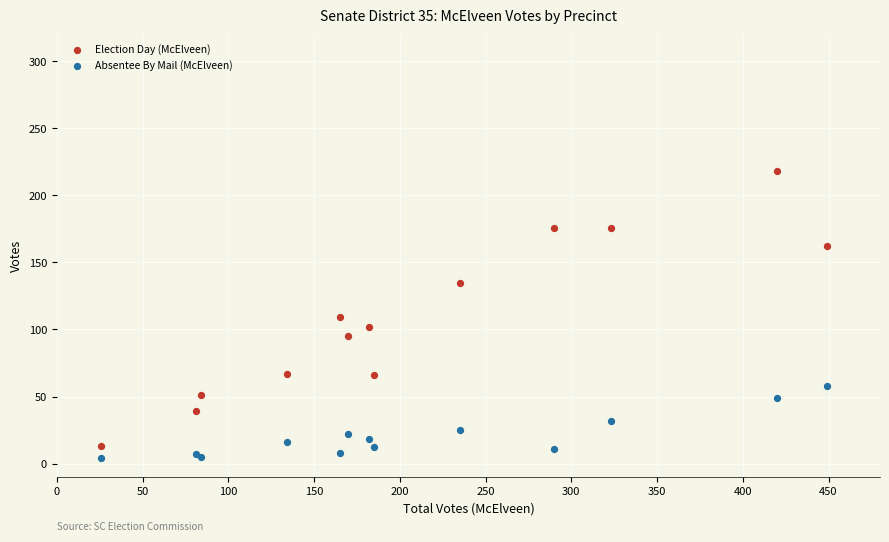

In the Election Day (McElveen) series, what Y value is closest to 115?

109